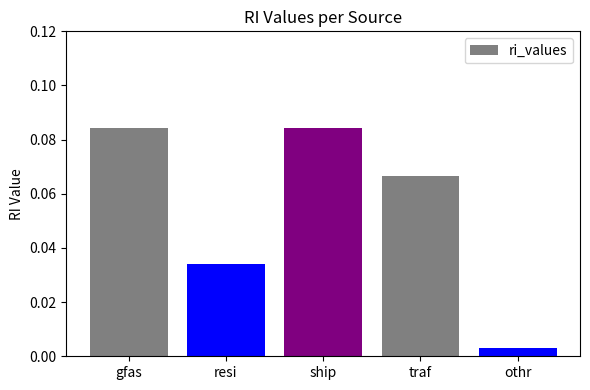

At which label is the value closest to 0?

othr